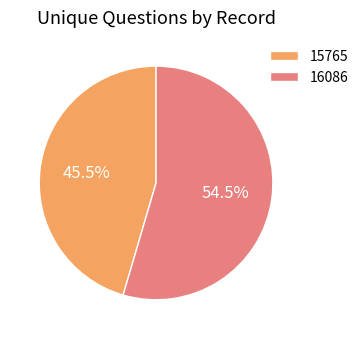

How many segments does this pie chart have?

2